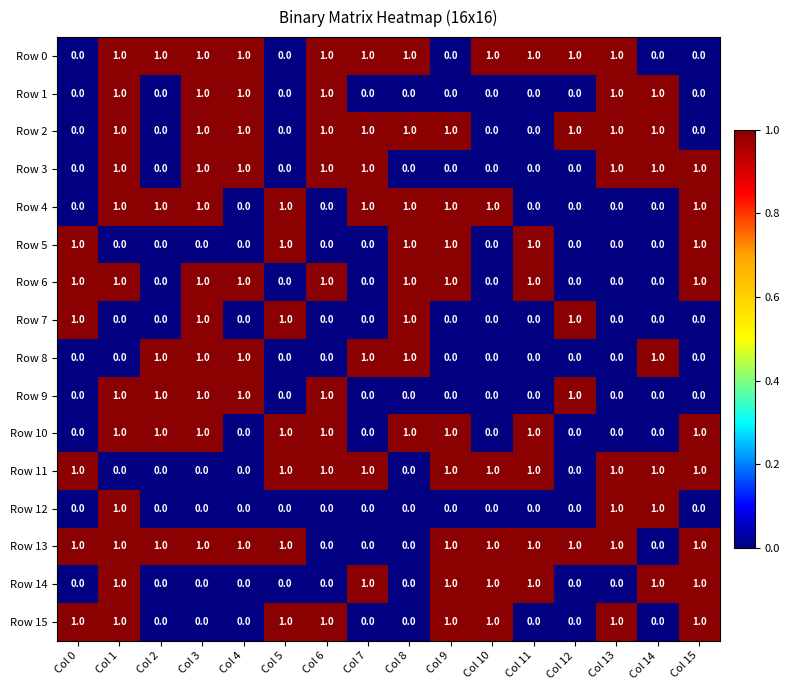

The value of Row 5 at Col 6 is 0. True or false?

True